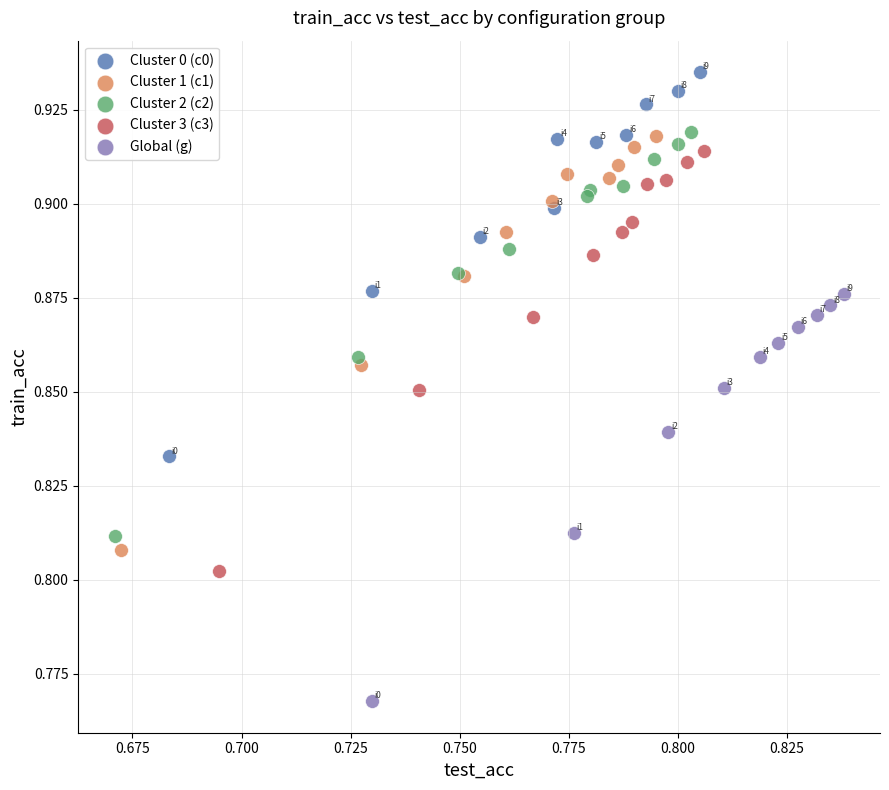

Which series has the widest spread of Y values?

Cluster 3 (c3)